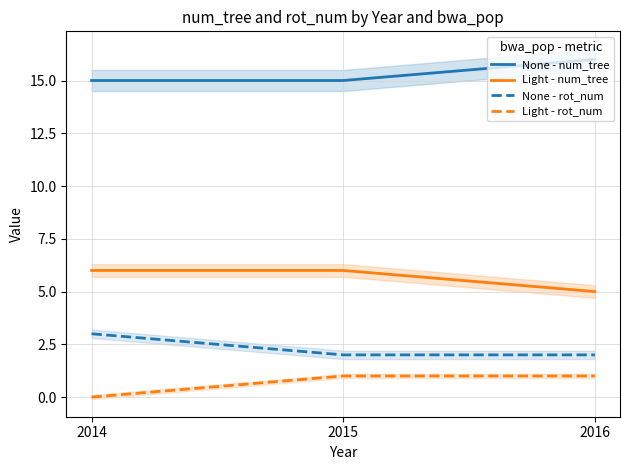

How many data points in Light - rot_num are less than 1?

1